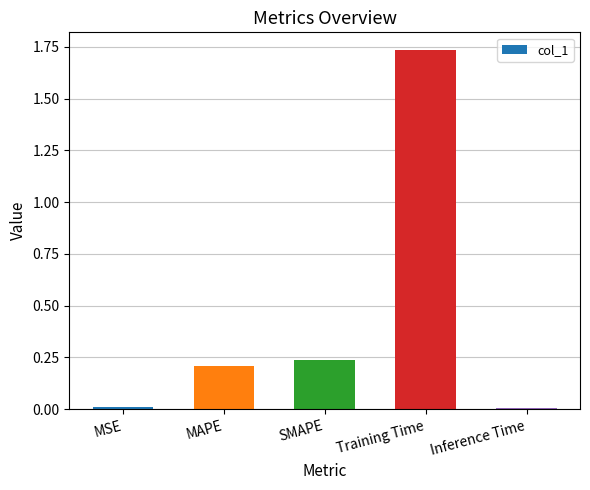

How many series are shown in this chart?

1